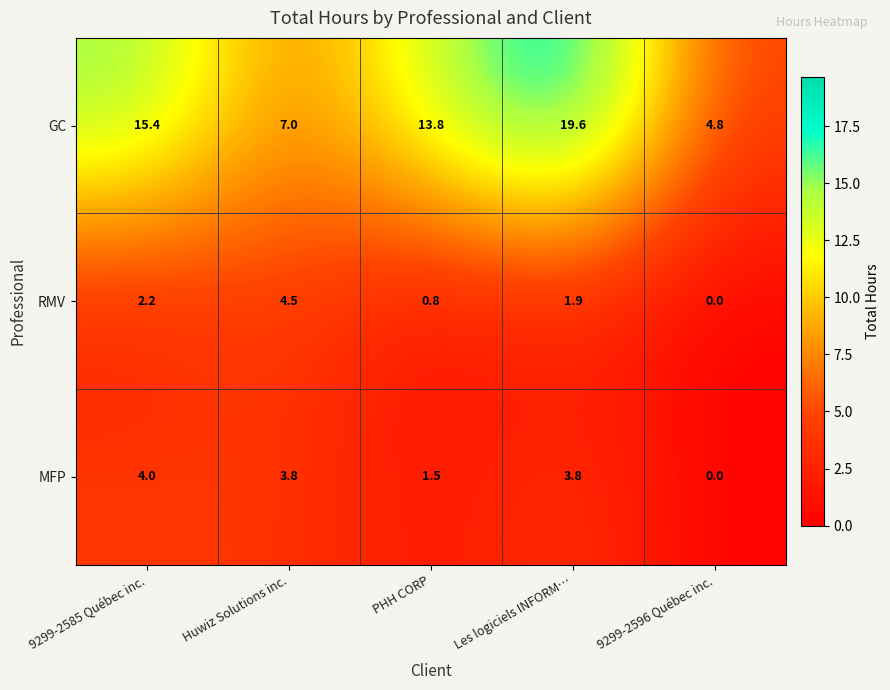

At which category is the sum across all series the highest?

Les logiciels INFORM…